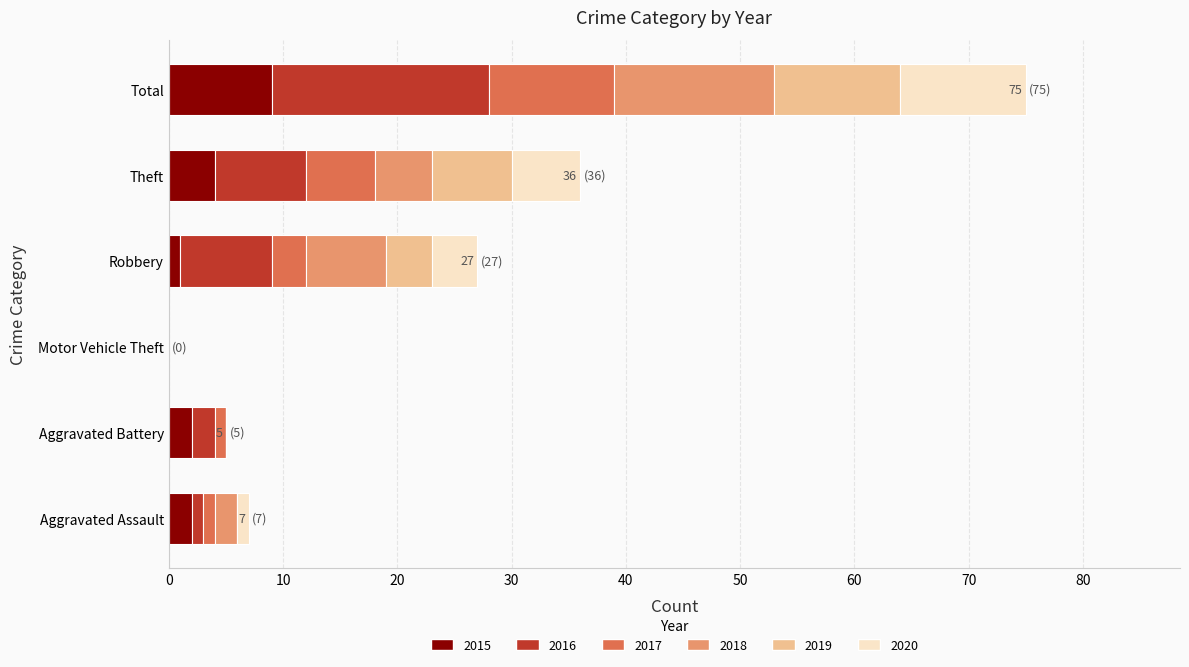

Which category has the highest value in the 2015 series?

Total